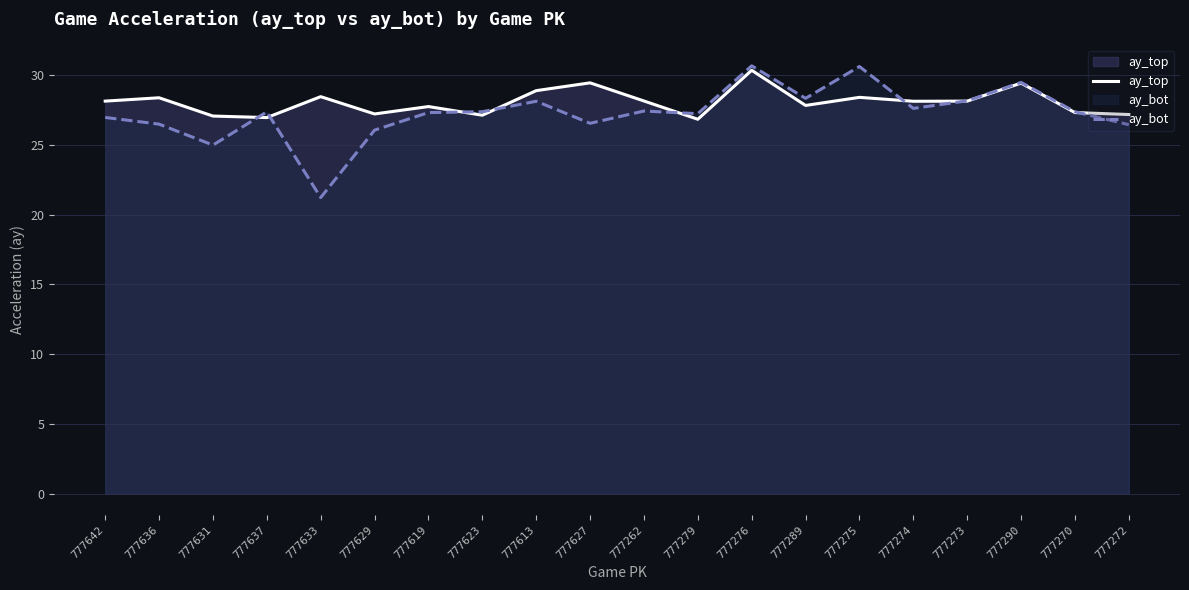

What are all the series names shown in the legend?

ay_top, ay_bot